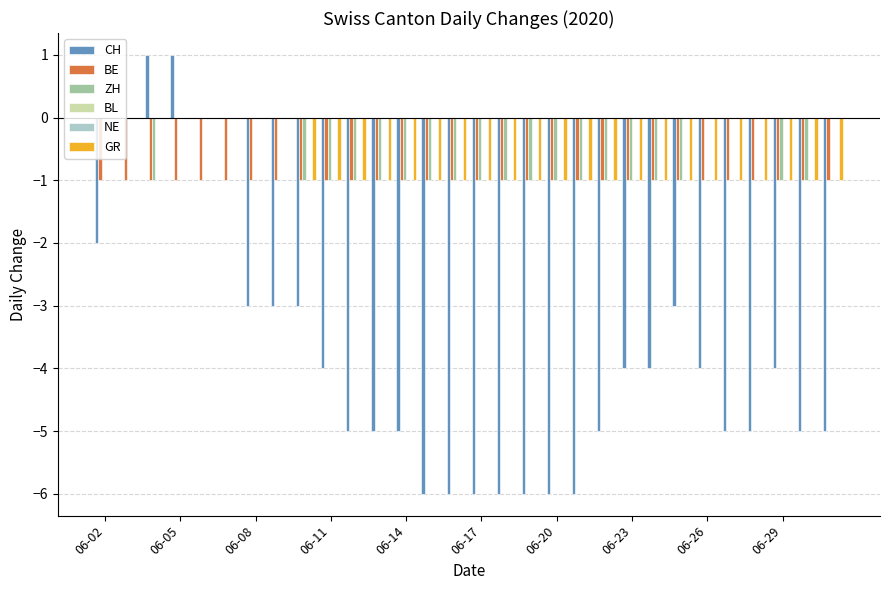

The NE series shows 0 at 06-14. True or false?

True